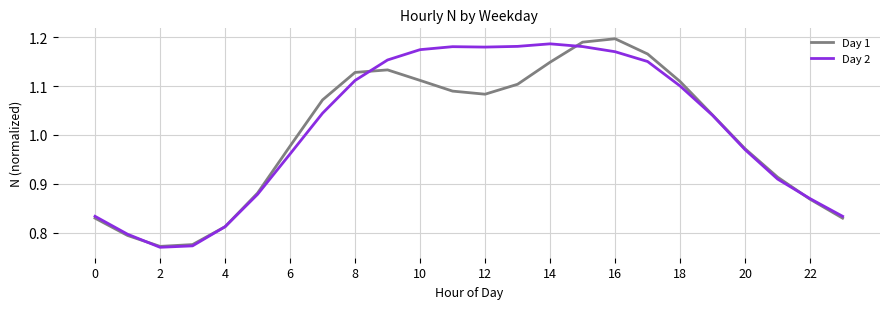

Which series has the widest spread of values?

Day 1